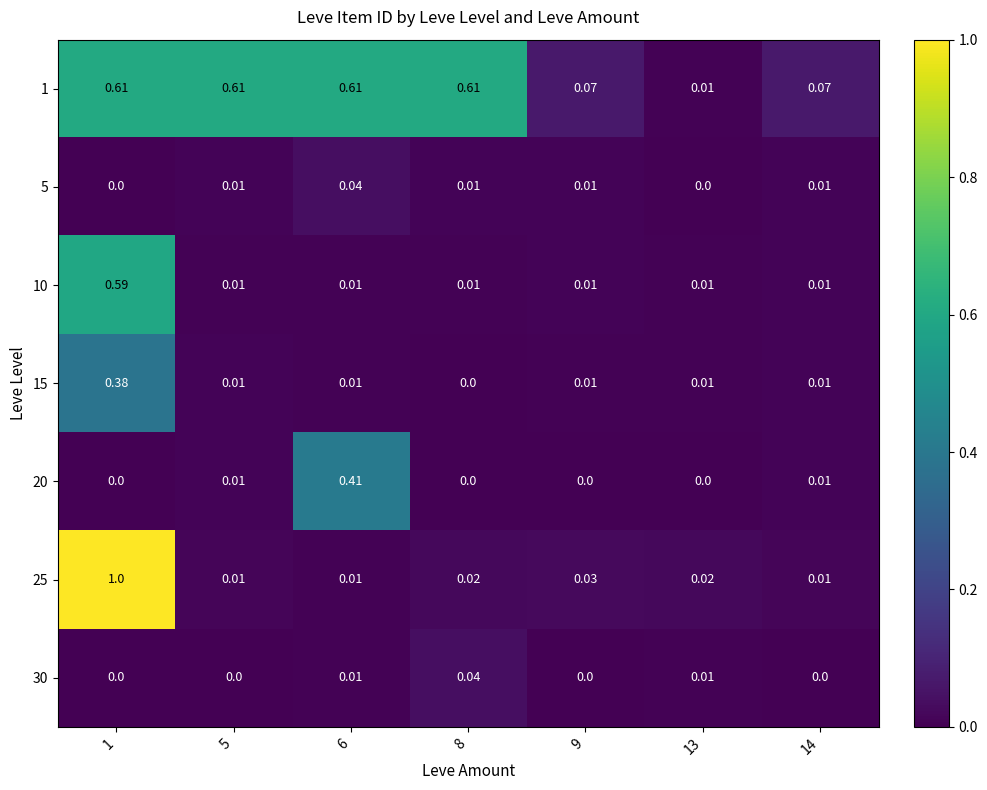

Is the value of 30 at 13 greater than the value of 25 at 1?

No